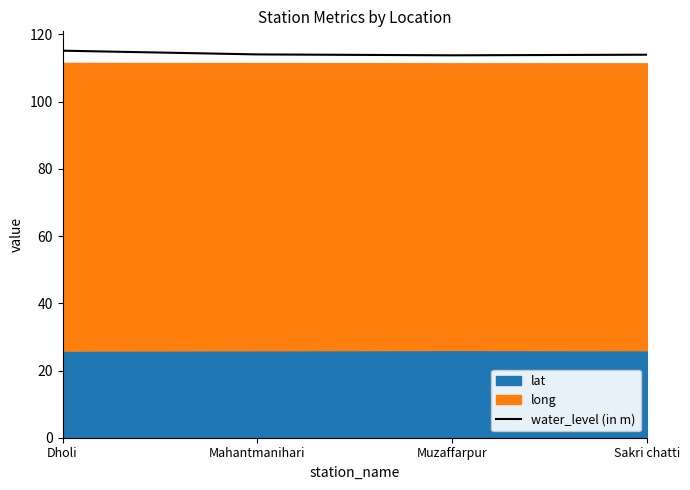

What is the label of the 4th point from the left?

Sakri chatti